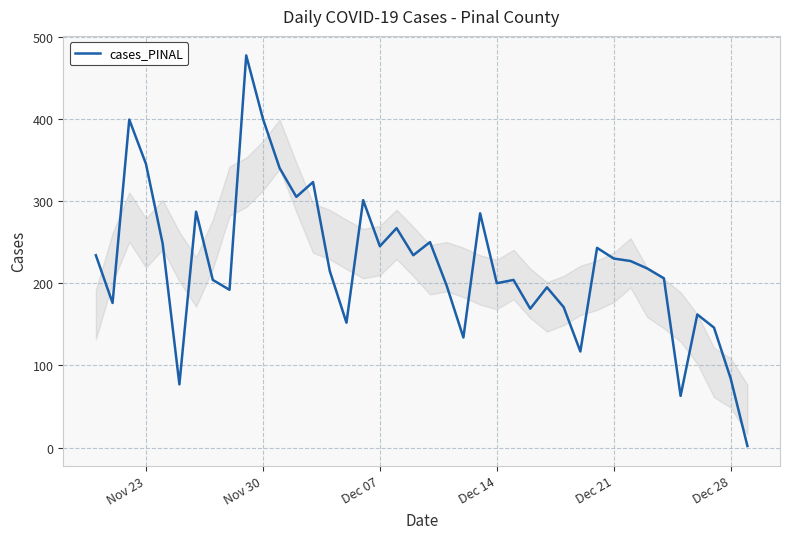

What is the greatest value displayed?

477